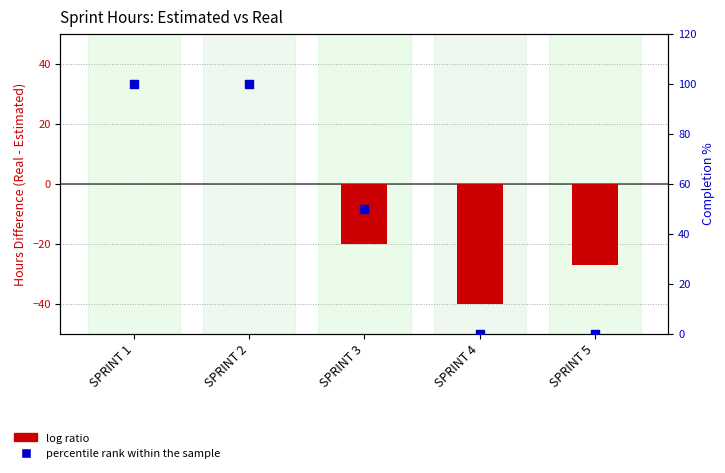

Which series reaches the maximum Y coordinate?

percentile rank within the sample